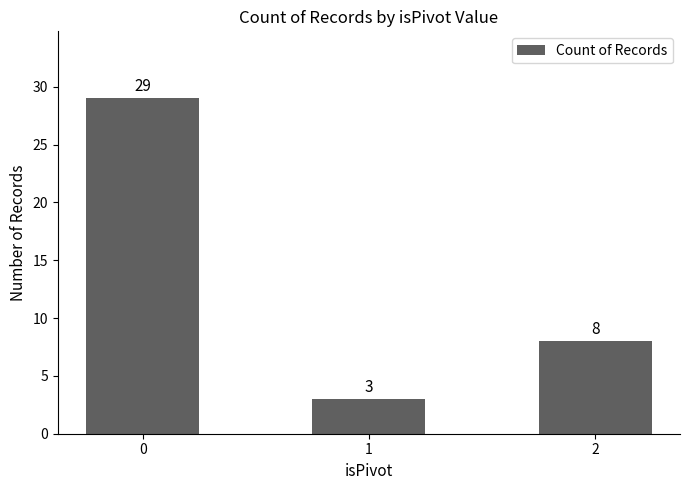

Rank the categories by value from lowest to highest.

1, 2, 0